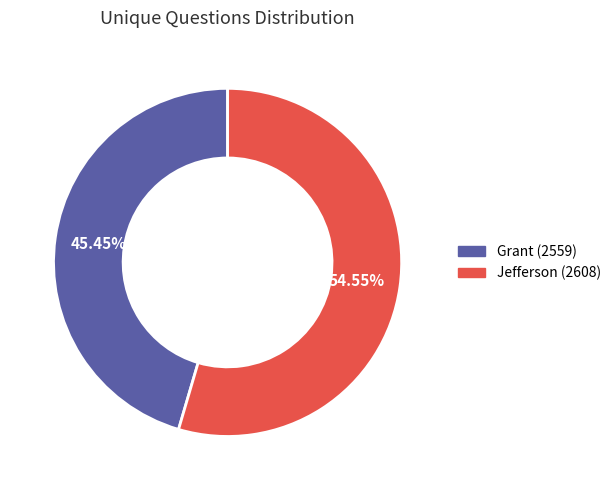

Is Grant (2559) the majority of the pie?

No